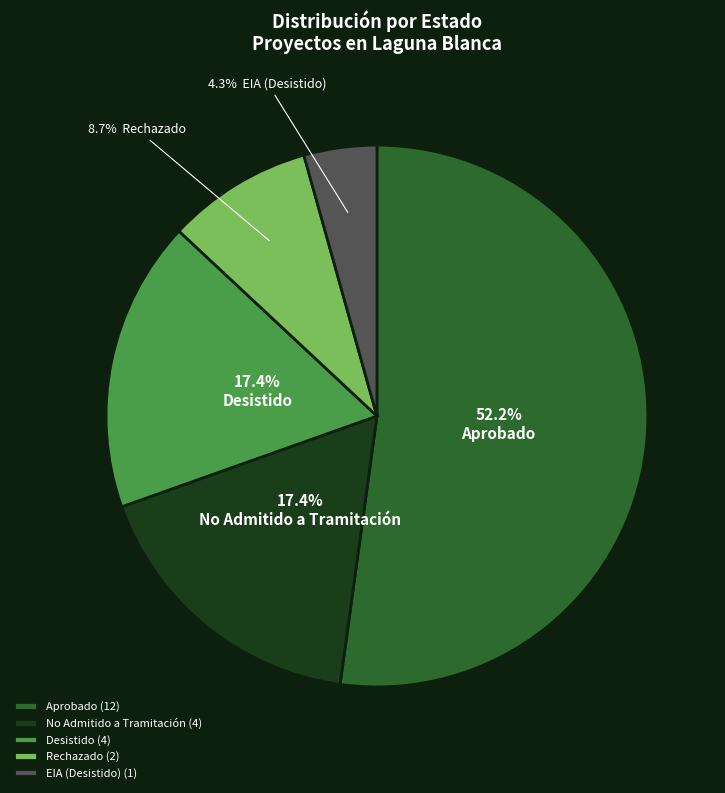

Combined, what portion of the pie is EIA (Desistido) (1) and Aprobado (12)?

56.5%